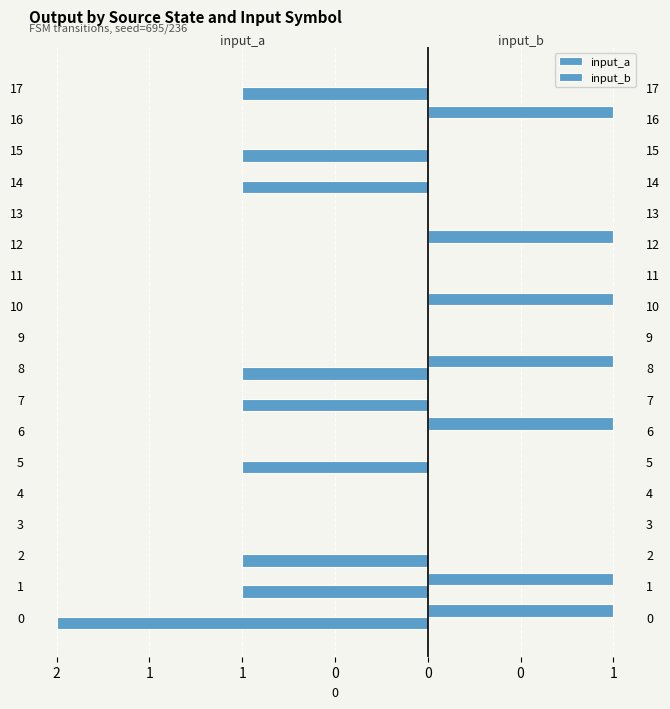

At 3, list the series in order from smallest to largest.

input_a, input_b